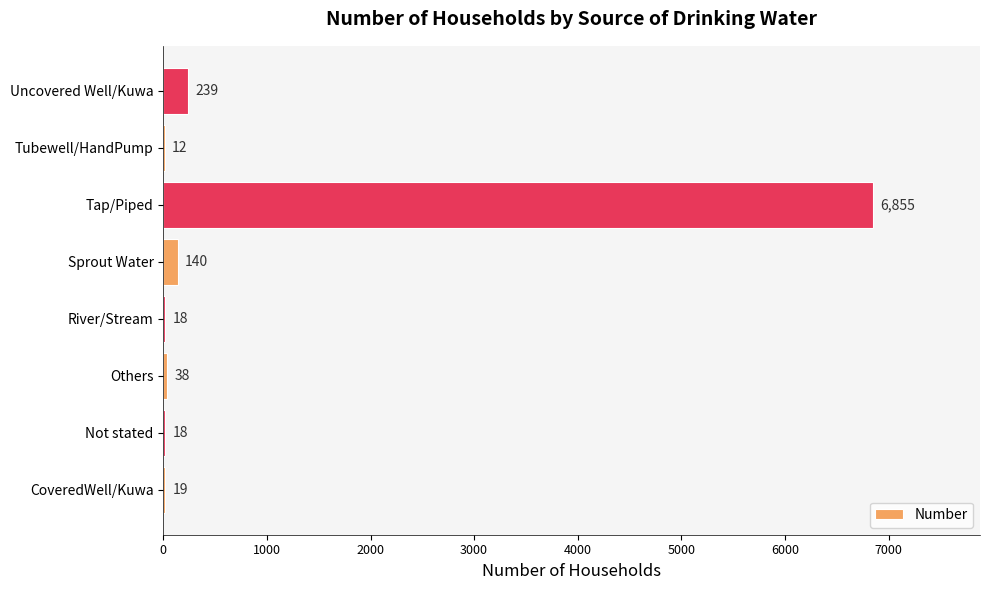

What is the change in value from Tap/Piped to Tubewell/HandPump?

-6843